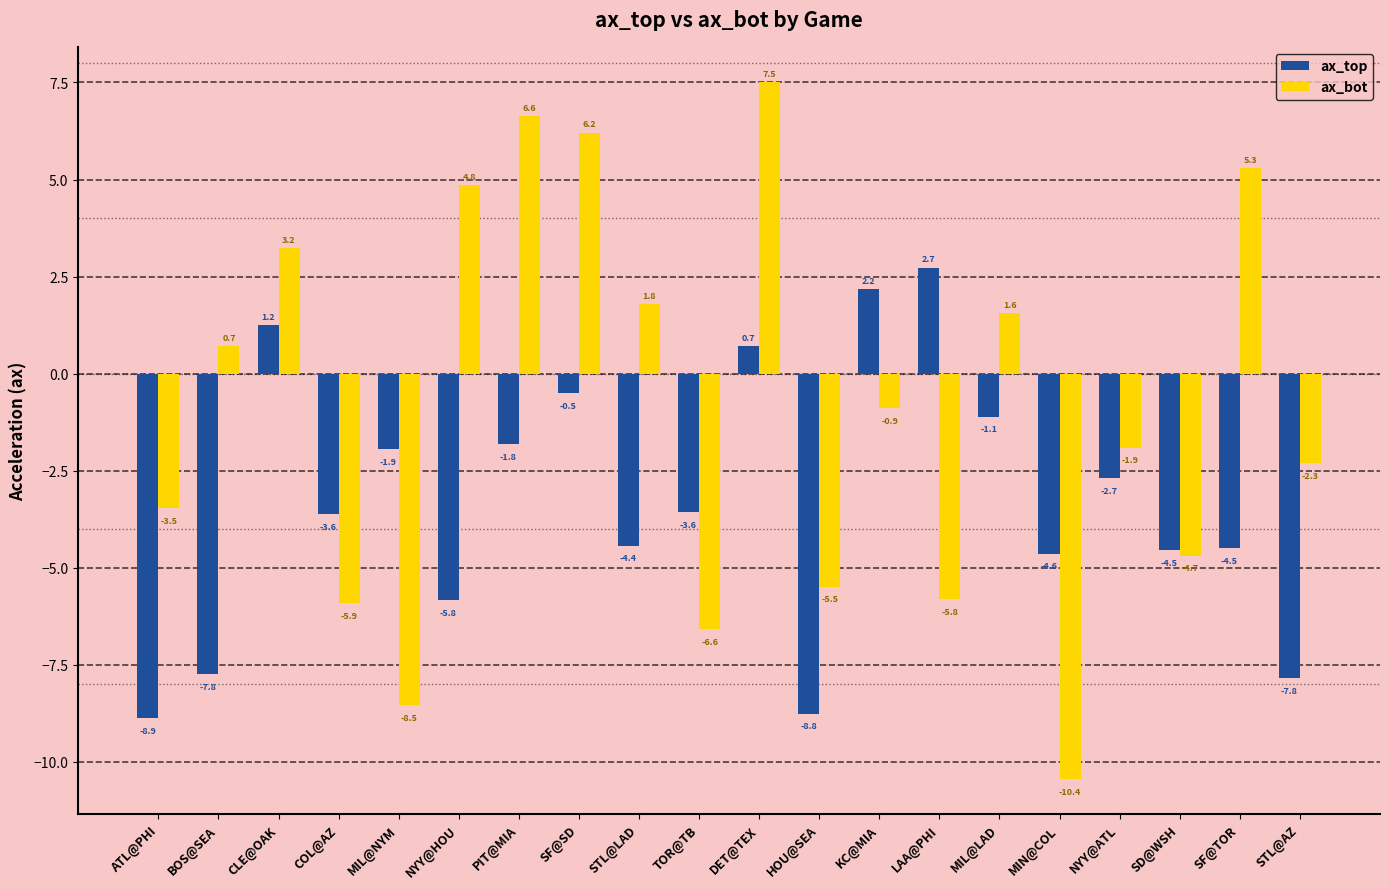

What is the label of the 11th bar from the left?

DET@TEX